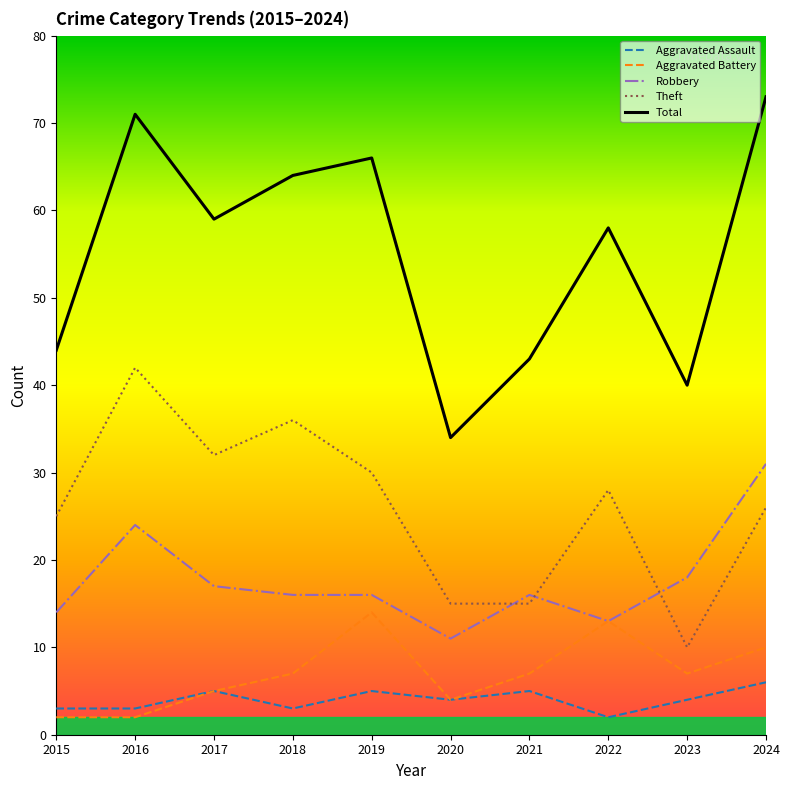

Which series has the largest range (max minus min)?

Total